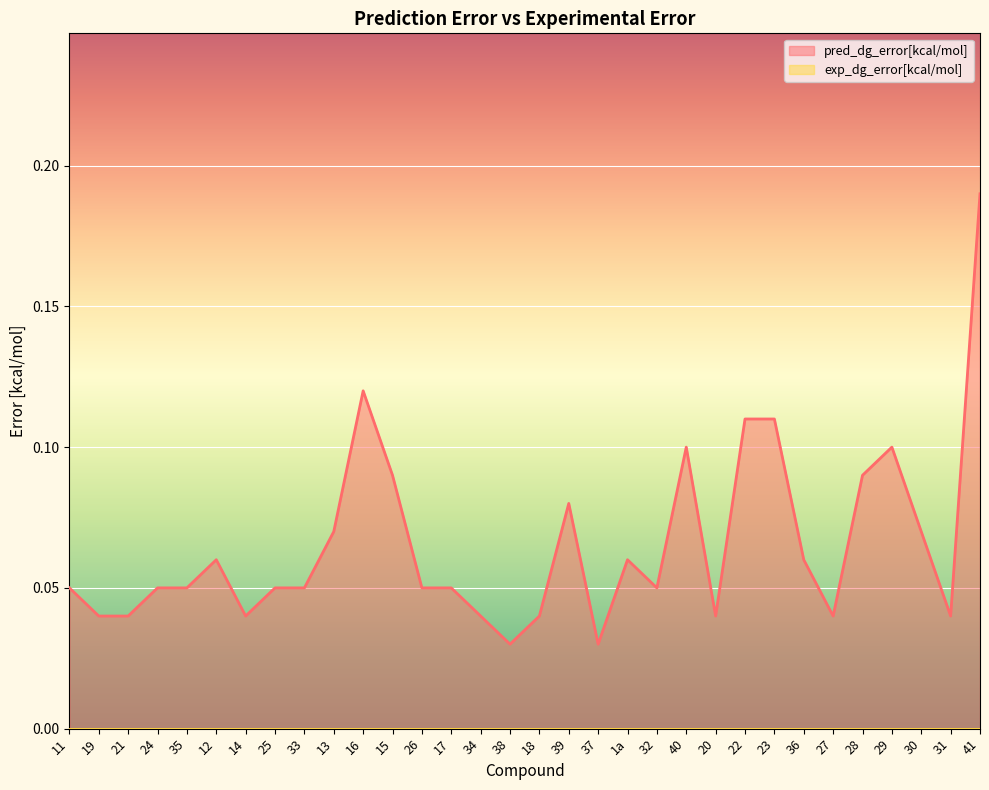

Which category has the highest value in the pred_dg_error[kcal/mol] series?

41